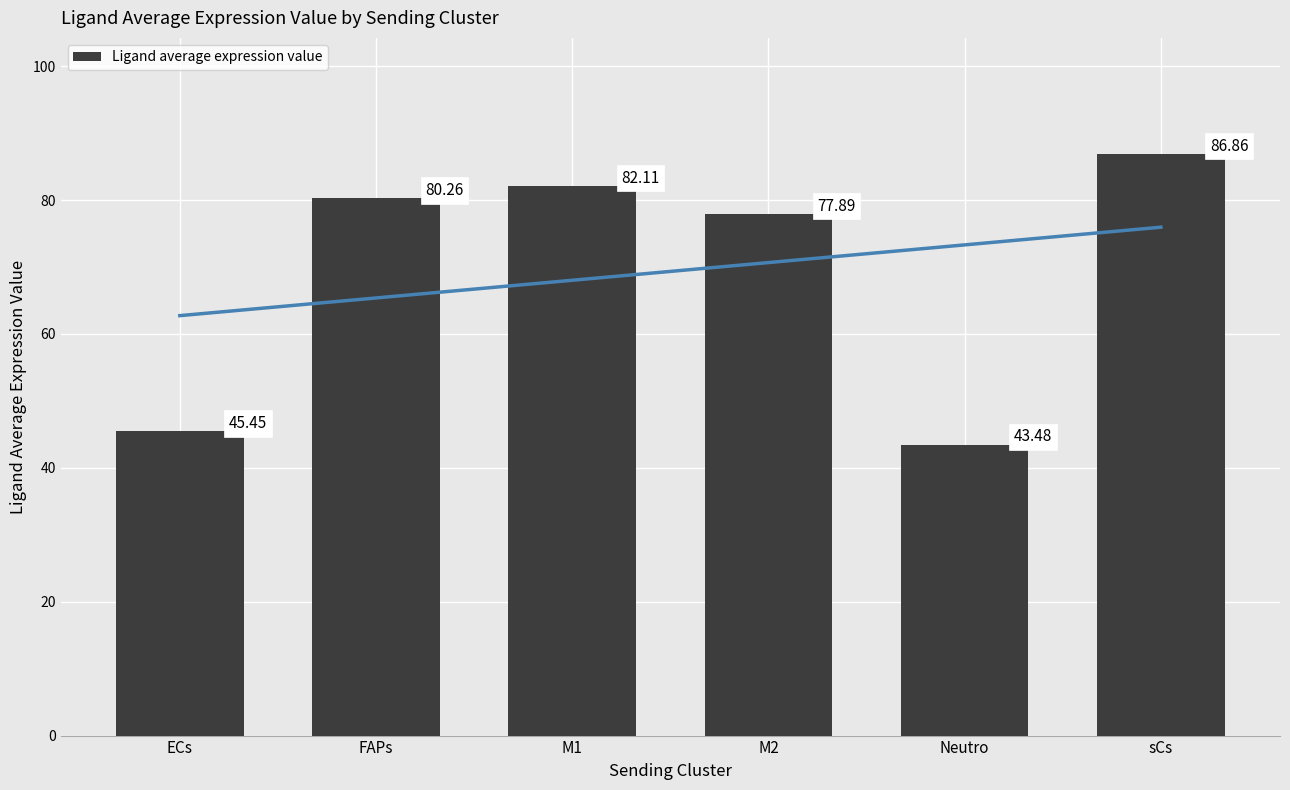

How many values are below 80?

3